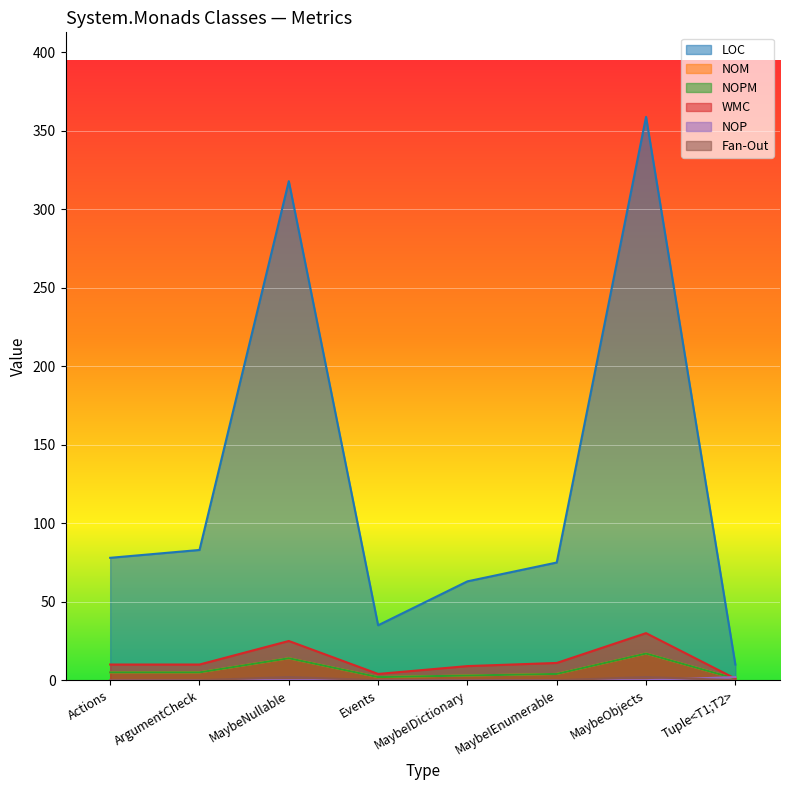

True or false: NOM and Fan-Out cross at least once.

False